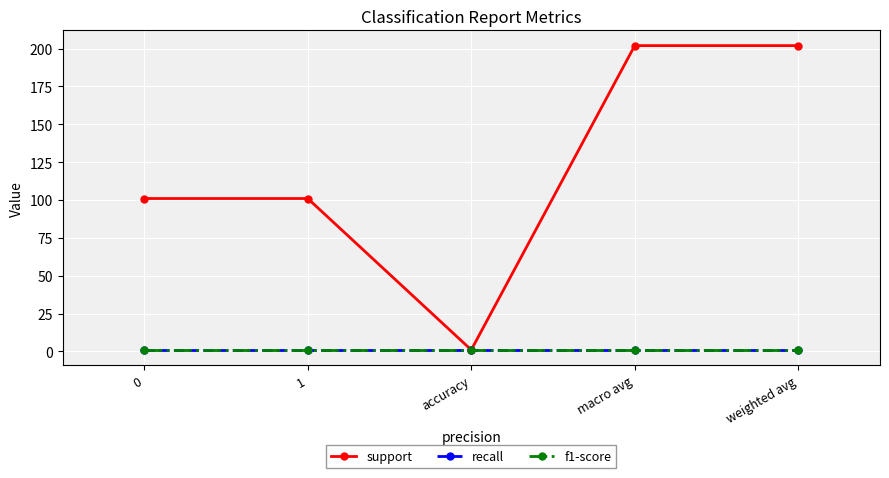

Is this an area chart (filled region under the line)?

No